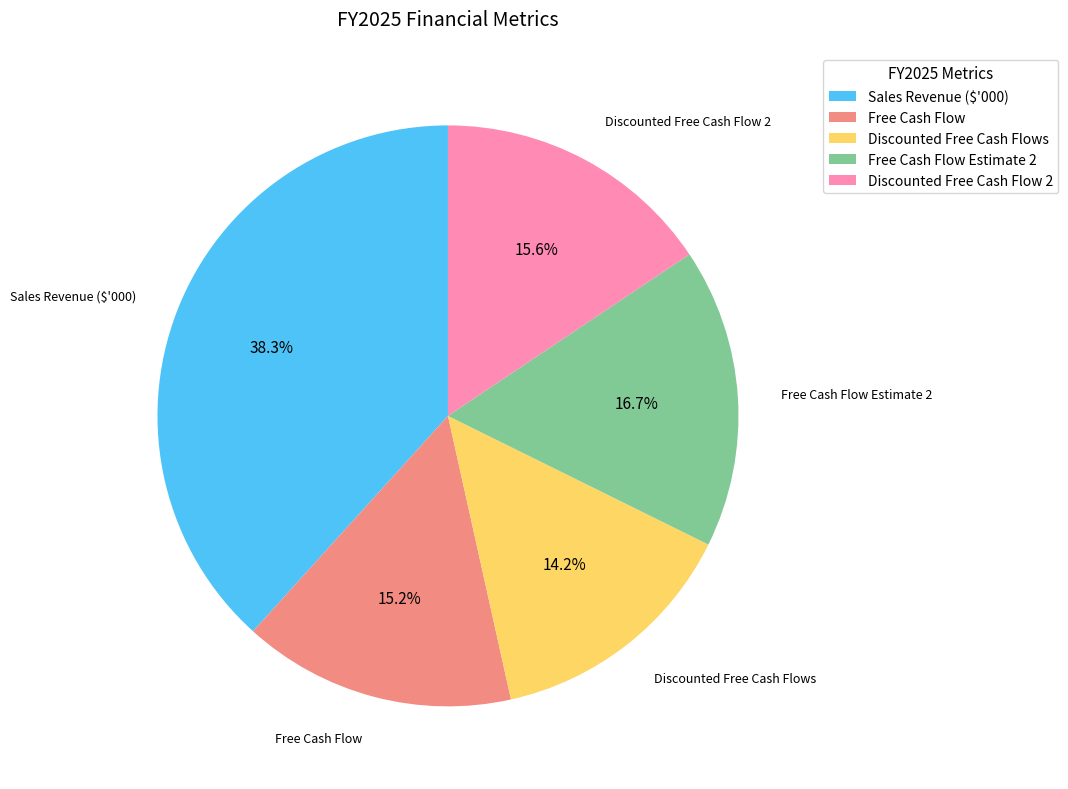

Is there a majority slice in this chart?

No